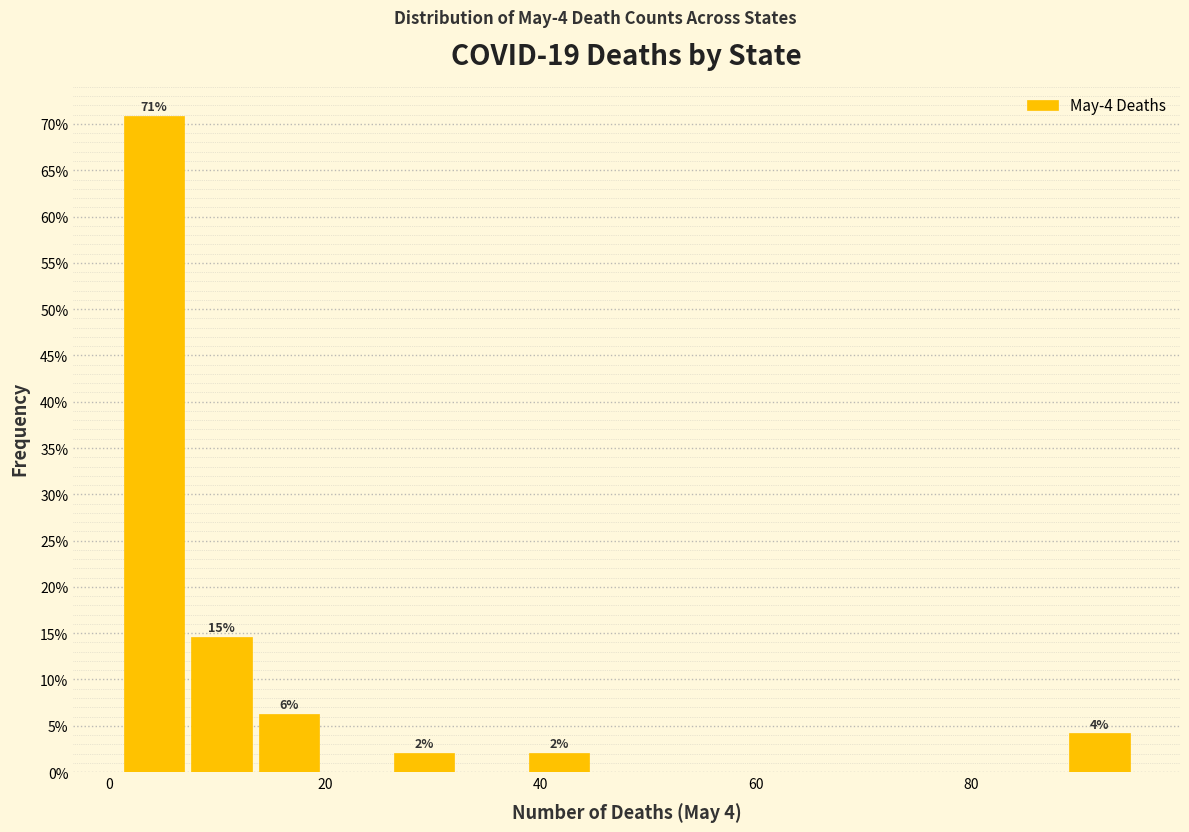

Around what value on the x-axis is the tallest bar? Give the approximate position of its centre, as read against the axis.

4